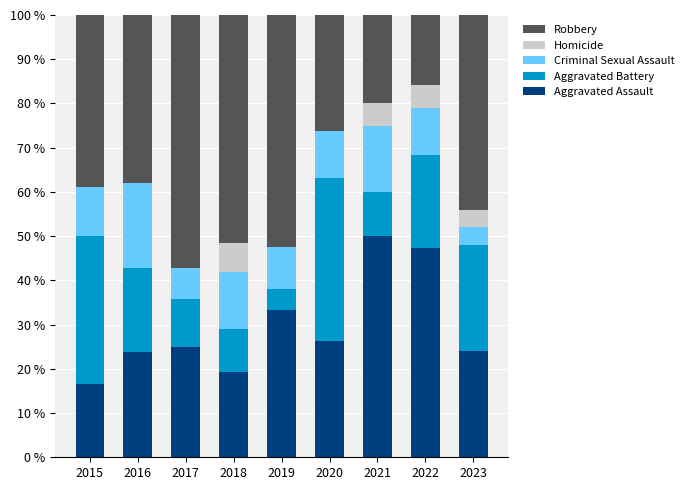

What is the total value across all series at 2022?

100.0